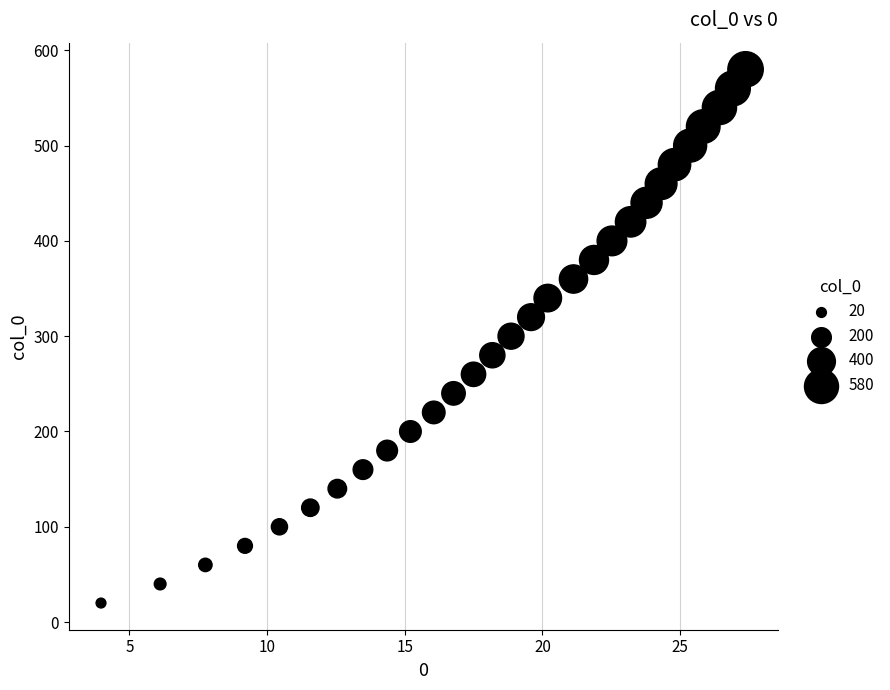

What is the range of Y values (max minus min)?

560